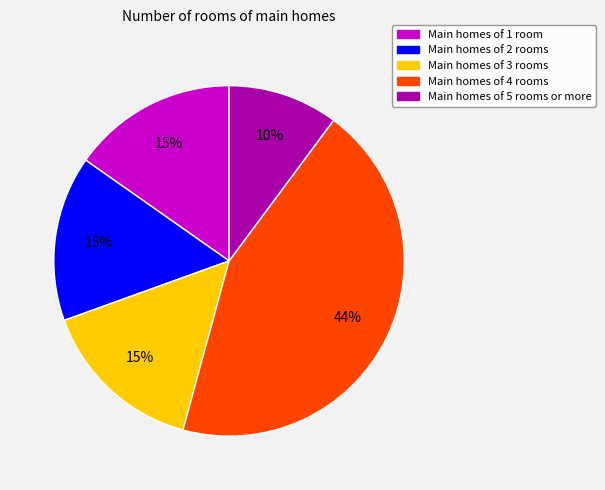

To the nearest percent, what is the average slice percentage?

20%